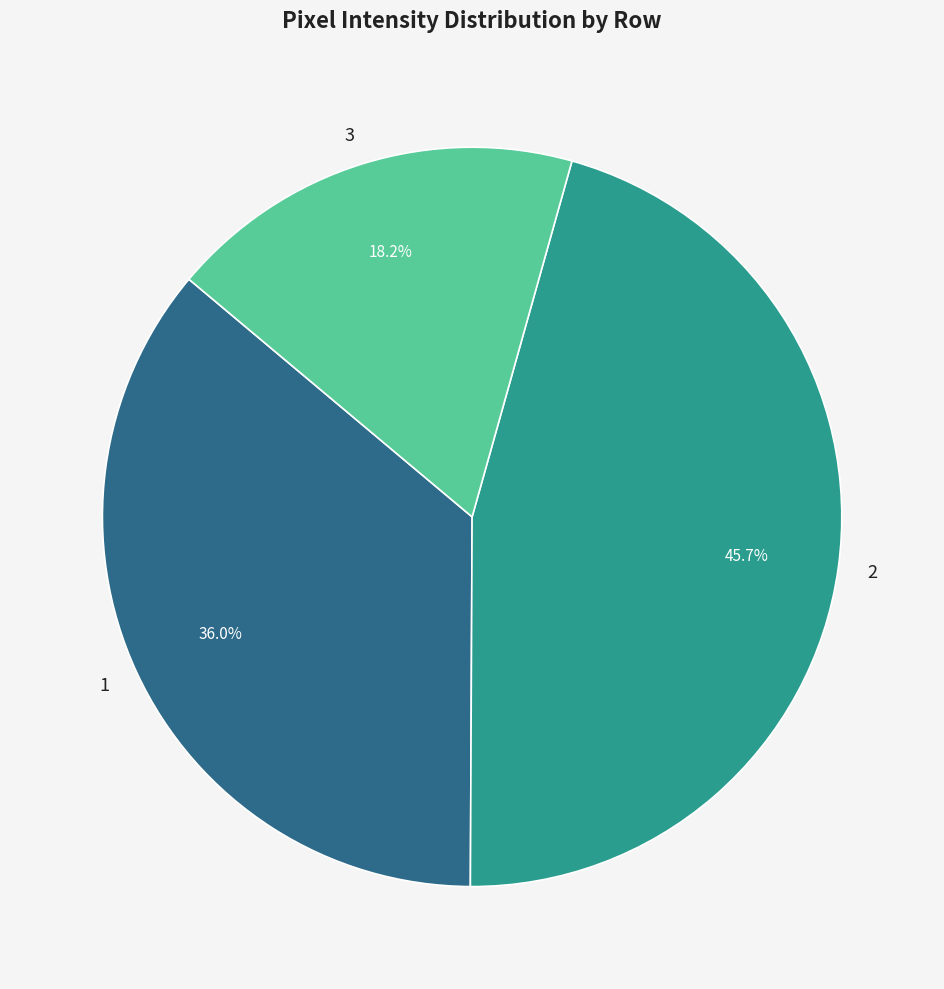

Count the number of slices in the pie.

3